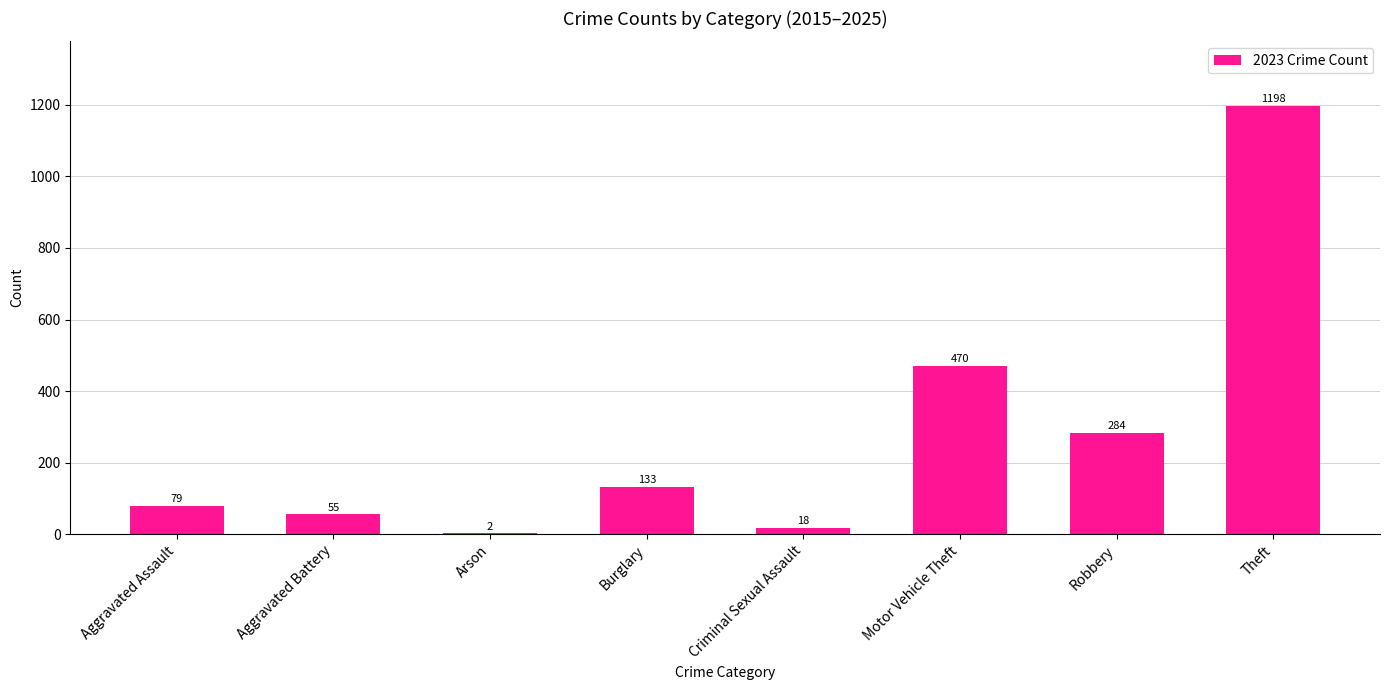

What is the sum of all values?

2239